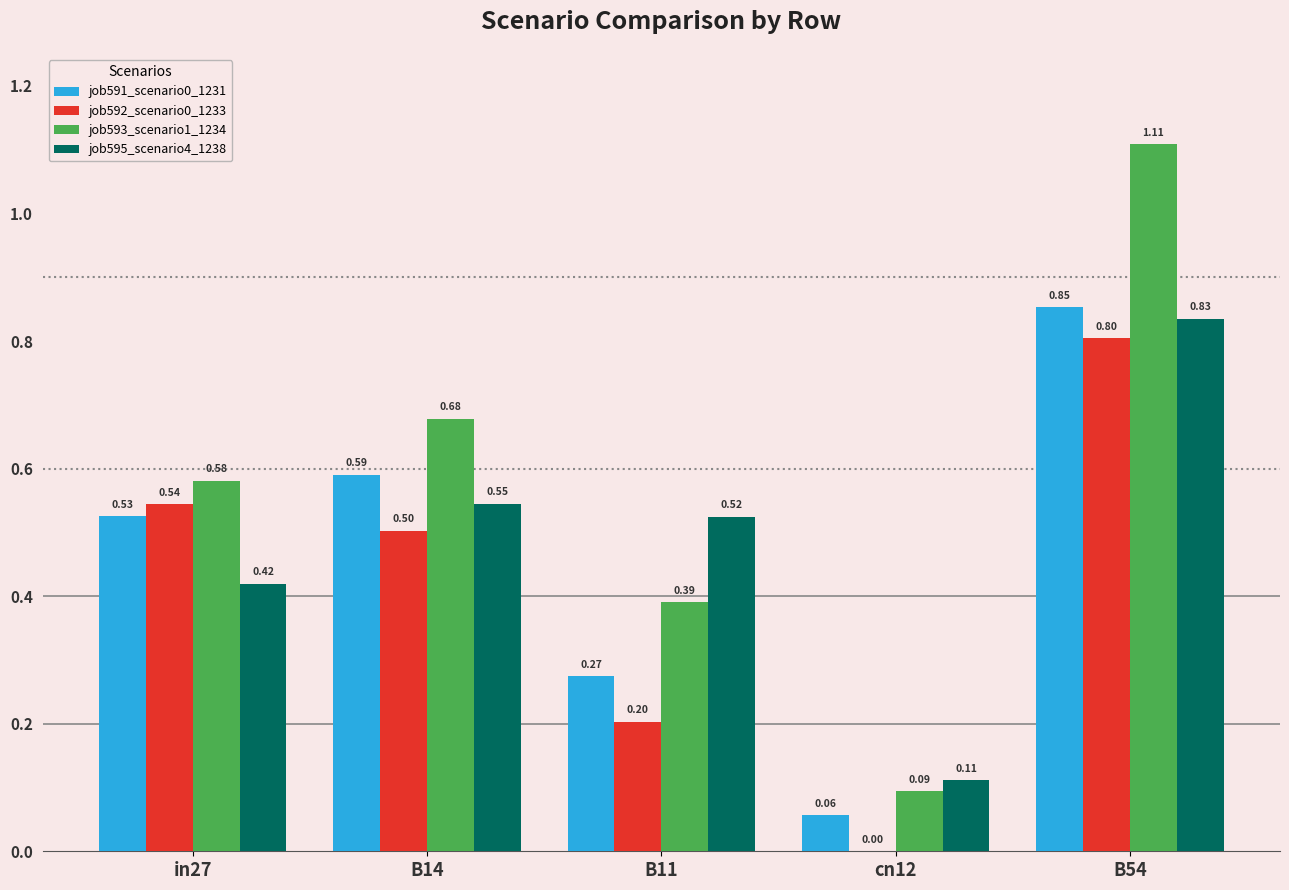

What is the total value across all series at B11?

1.4